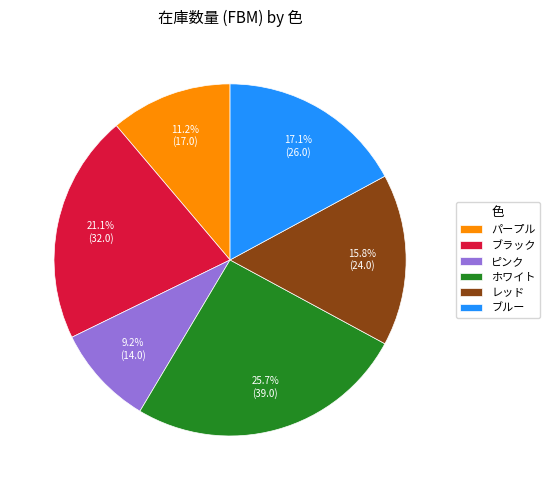

To the nearest percent, what is the combined percentage of ブラック and パープル?

32%